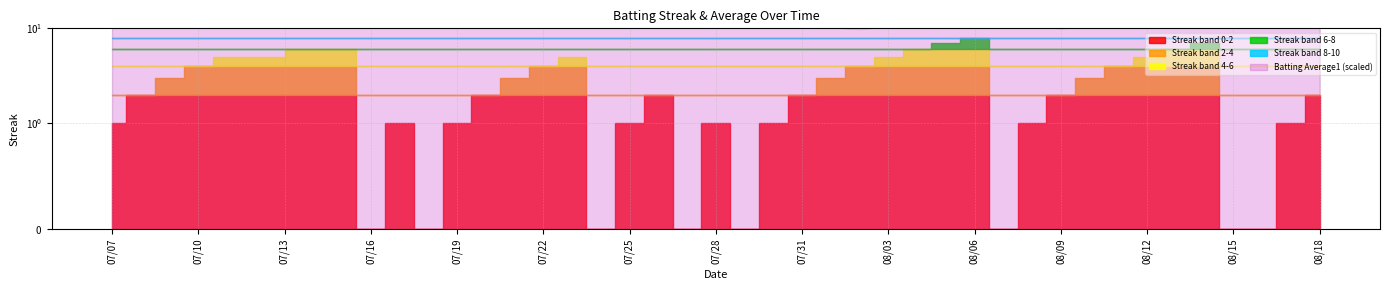

Which series has the largest range (max minus min)?

Streak